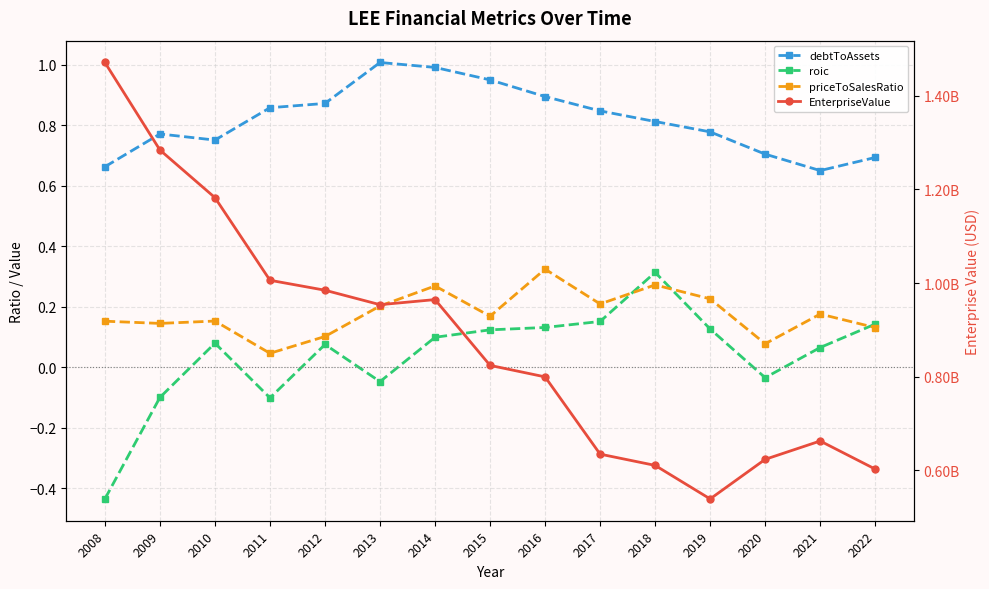

True or false: EnterpriseValue and roic cross at least once.

False